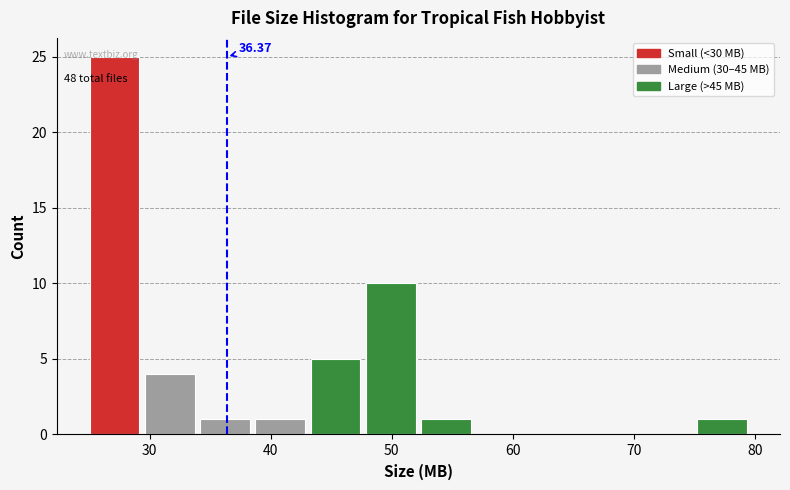

Which range on the x-axis has the tallest bar?

25 to 30